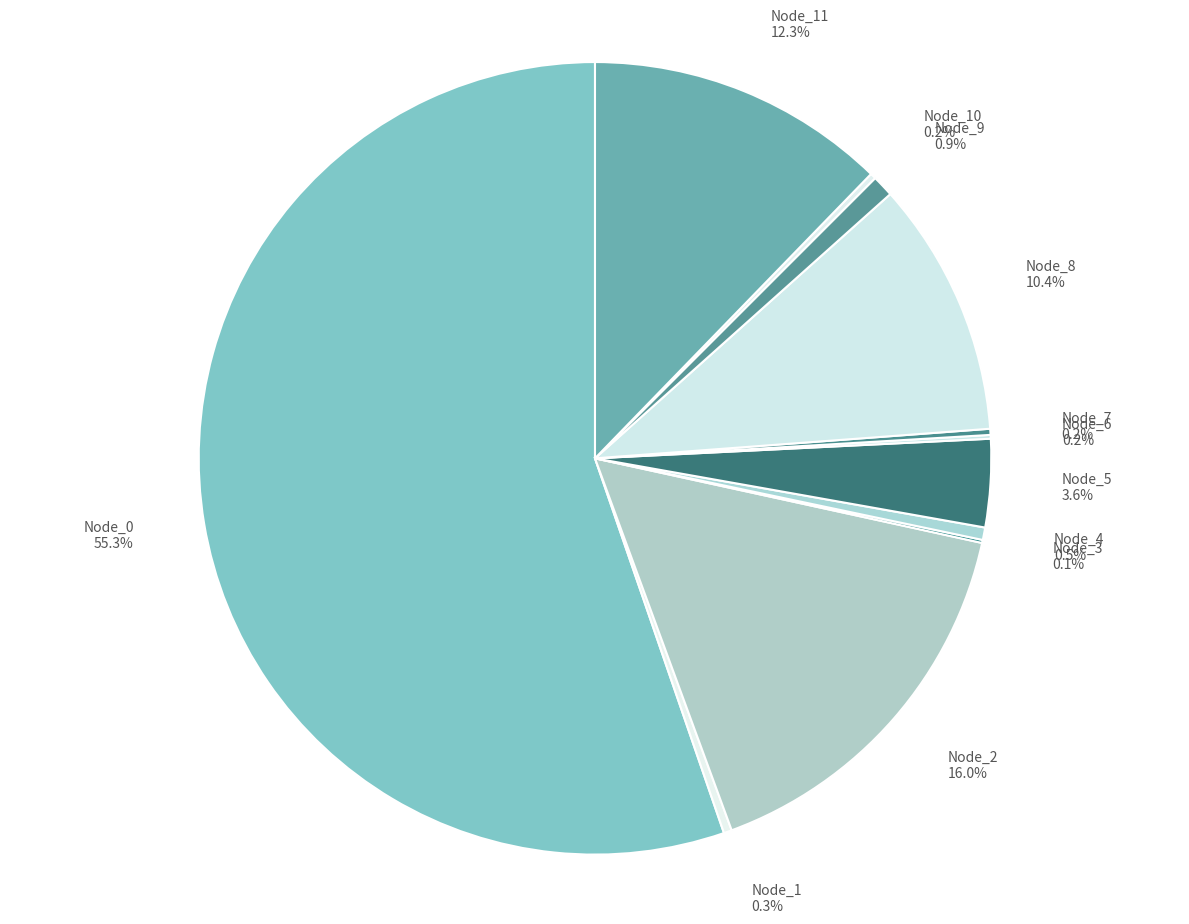

Does any single category account for the majority?

Yes